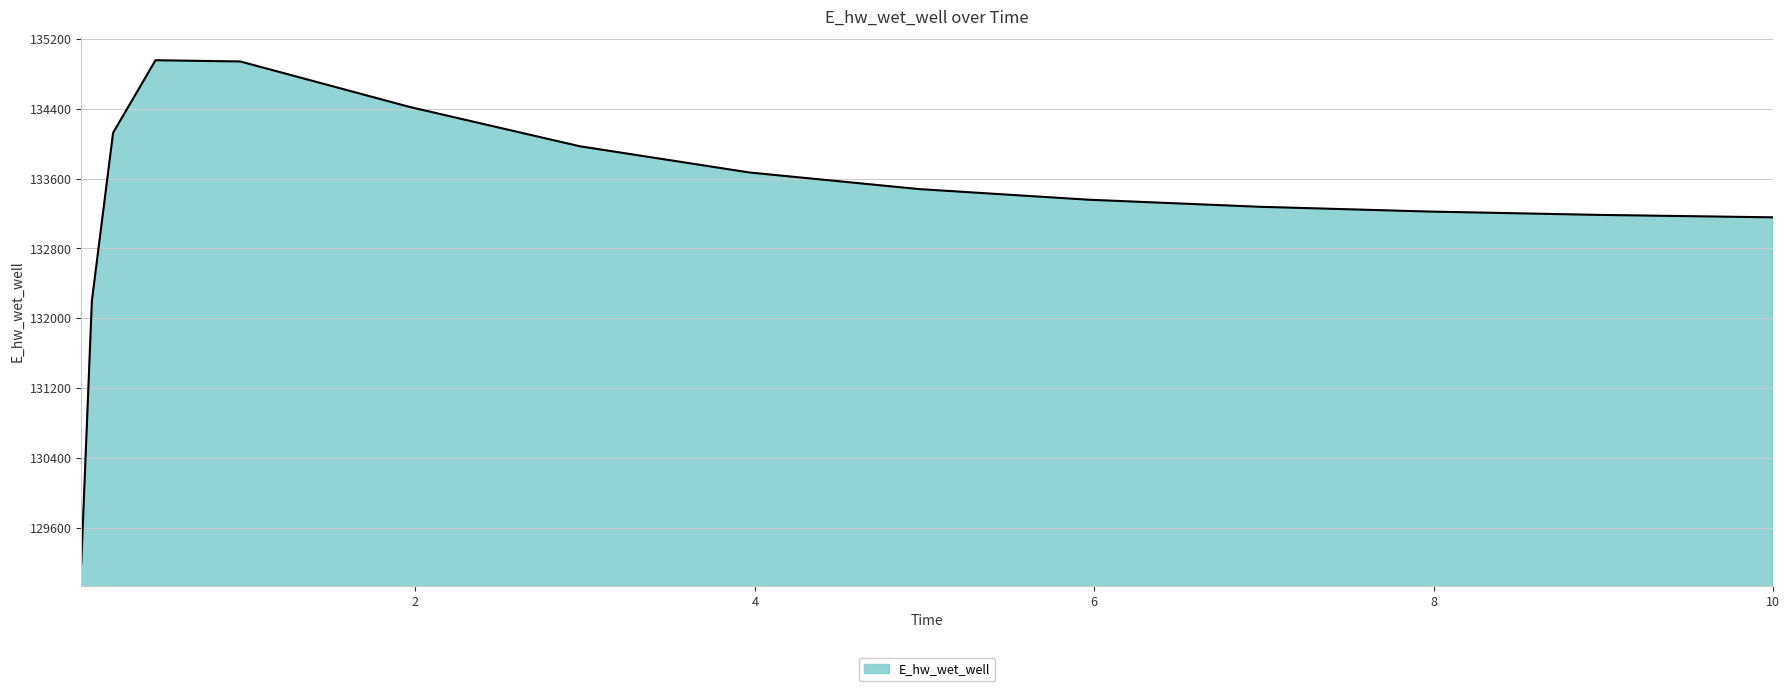

What is the sum of all values?

2000298.7